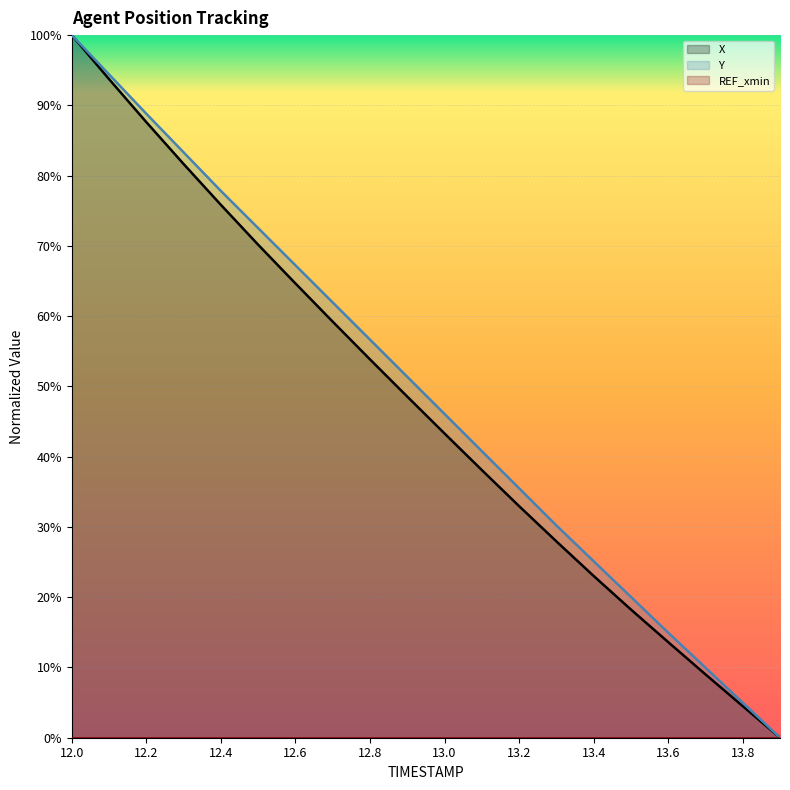

True or false: X and Y intersect in this chart.

False